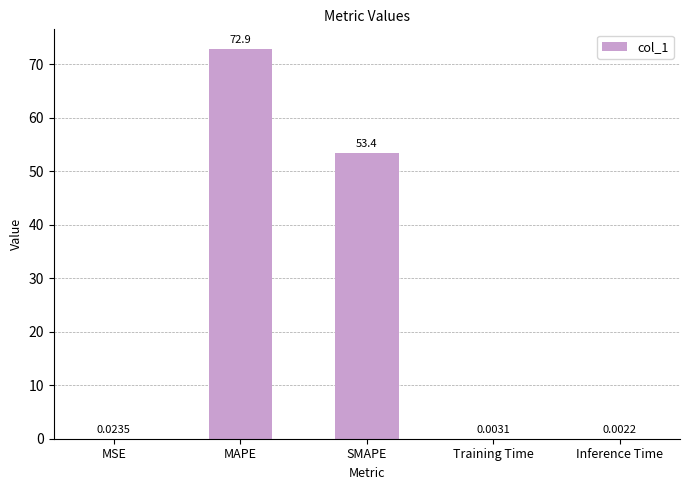

What is the sum of all values?

126.3